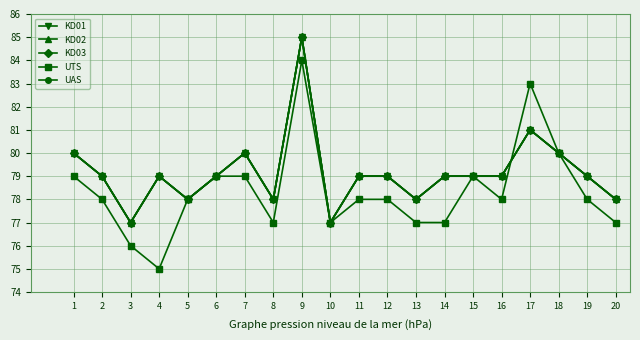

Rank the series by their maximum value, from highest to lowest.

KD01, KD02, KD03, UAS, UTS